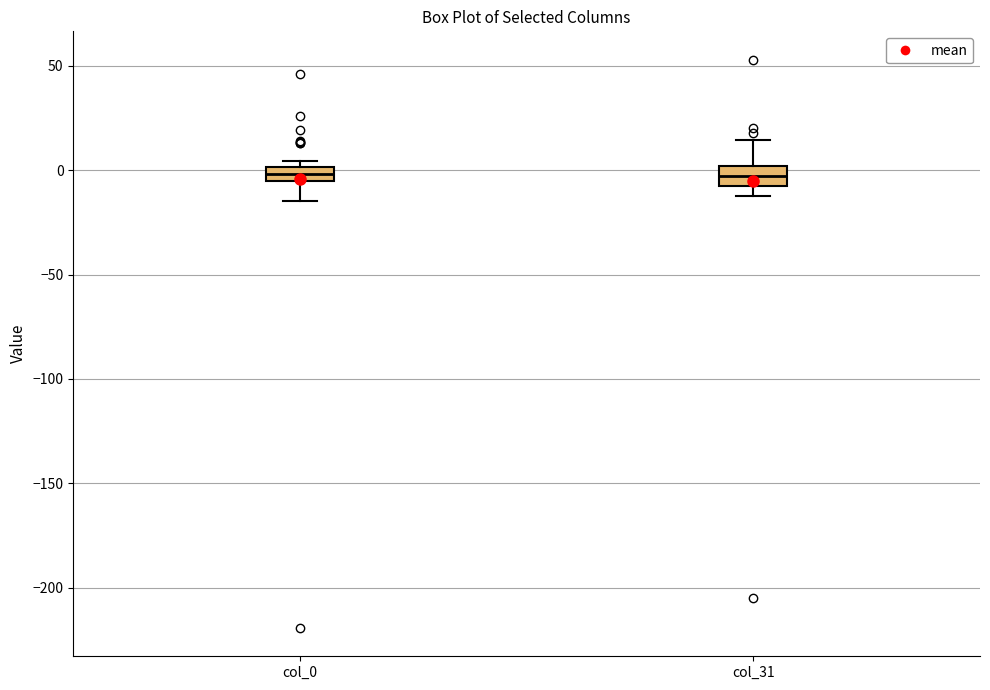

Where is the lower edge of the box for col_0 on the y-axis? The values are not printed on the chart, so give them approximately, as read against the axis.

-5